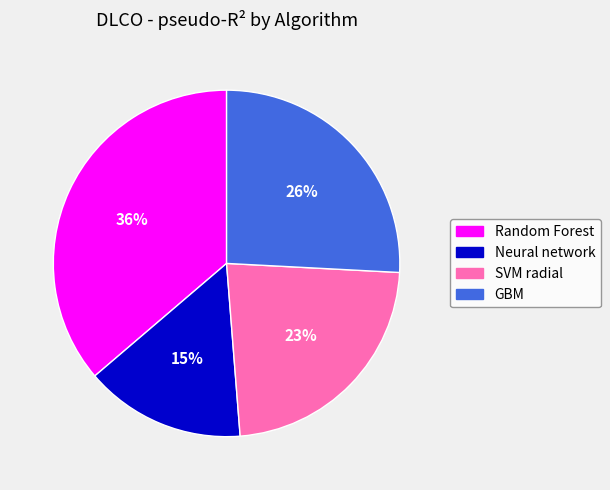

Does any single category account for the majority?

No